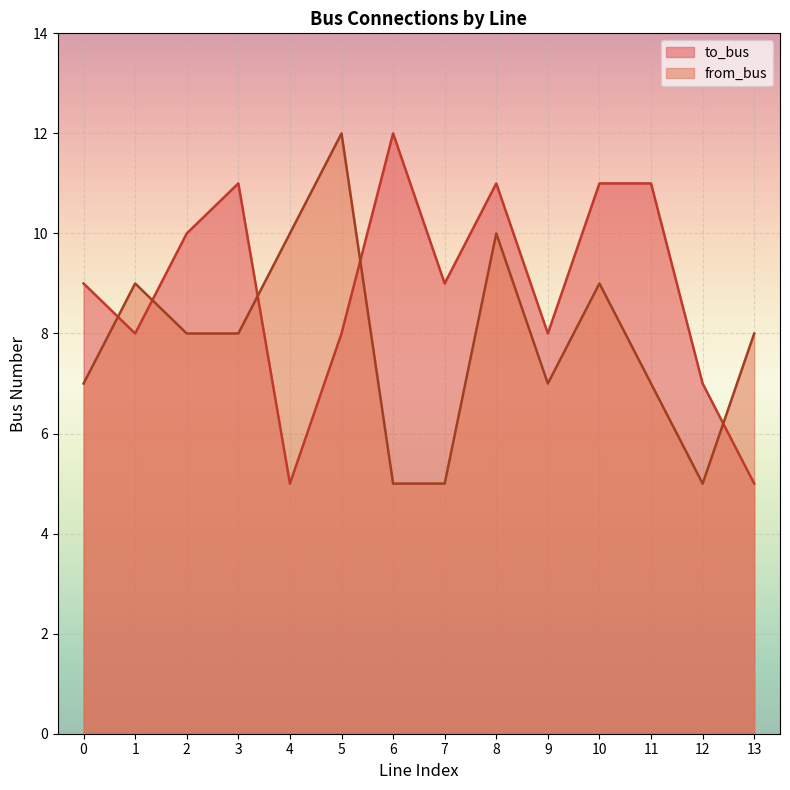

The to_bus series shows 8 at 1. True or false?

True